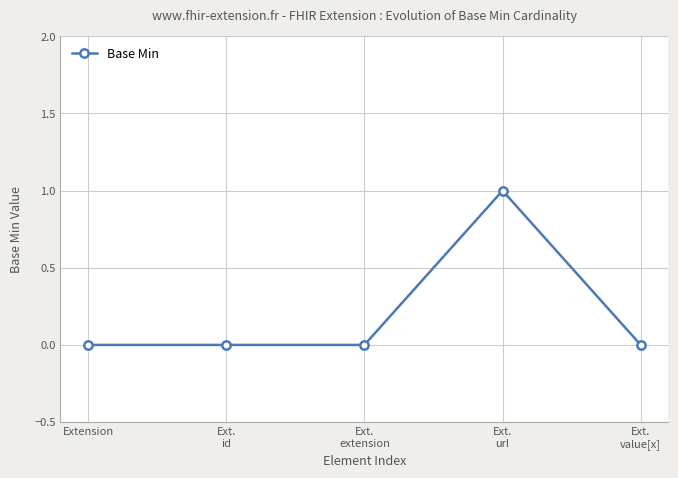

Is it true that the value at Ext.
value[x] is 0?

True